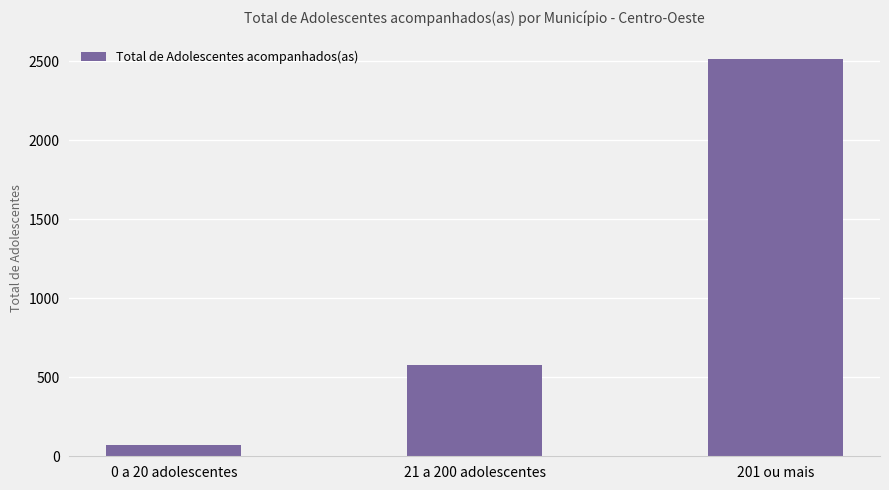

The value at 21 a 200 adolescentes is 579. True or false?

True